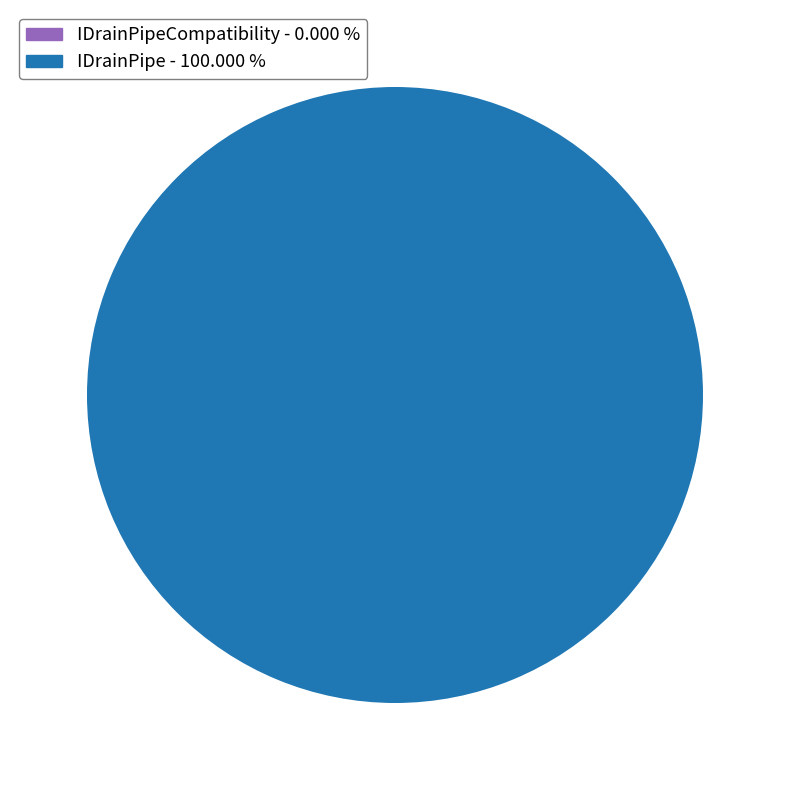

Is there a majority slice in this chart?

Yes